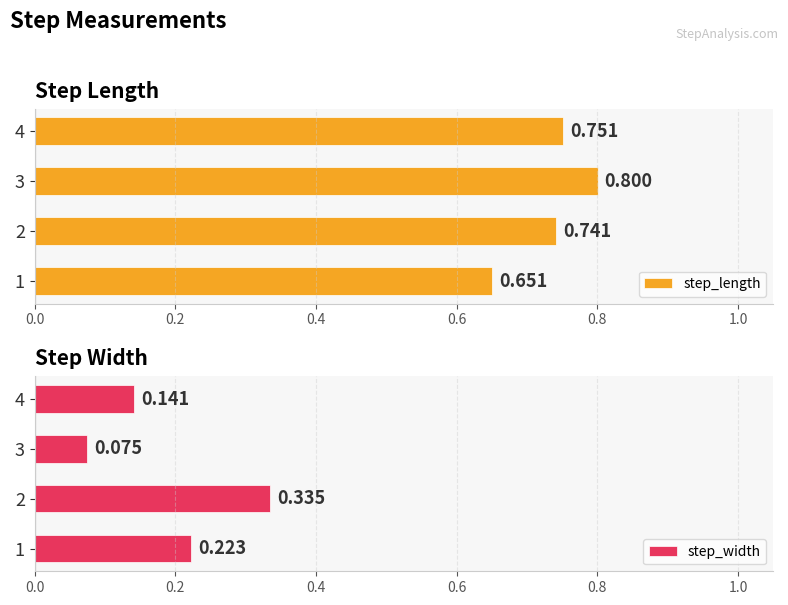

Where is step_width nearest to the value 0?

3